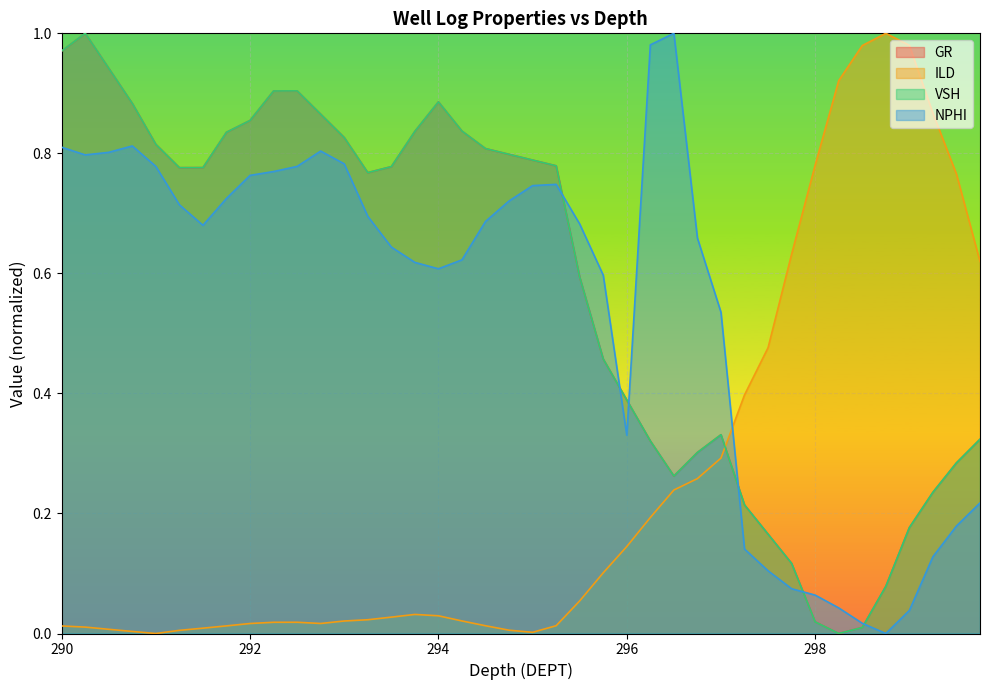

Is the value of ILD at 291.5 greater than the value of GR at 293.5?

No